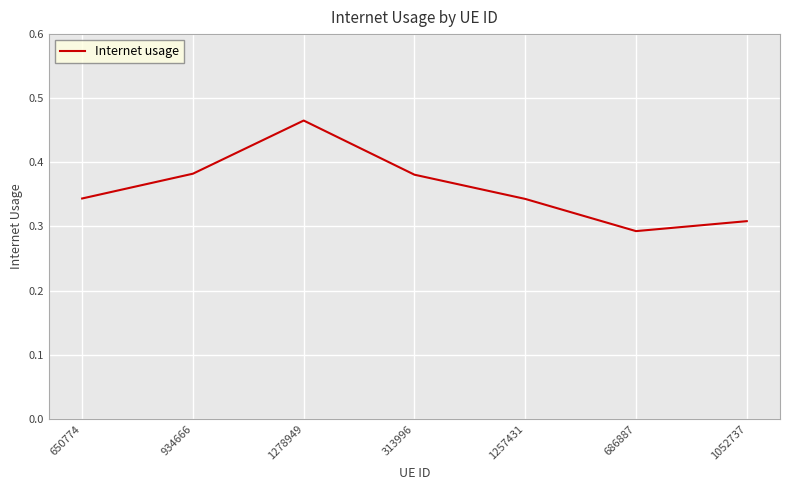

Which category has the lowest value across all series?

686887